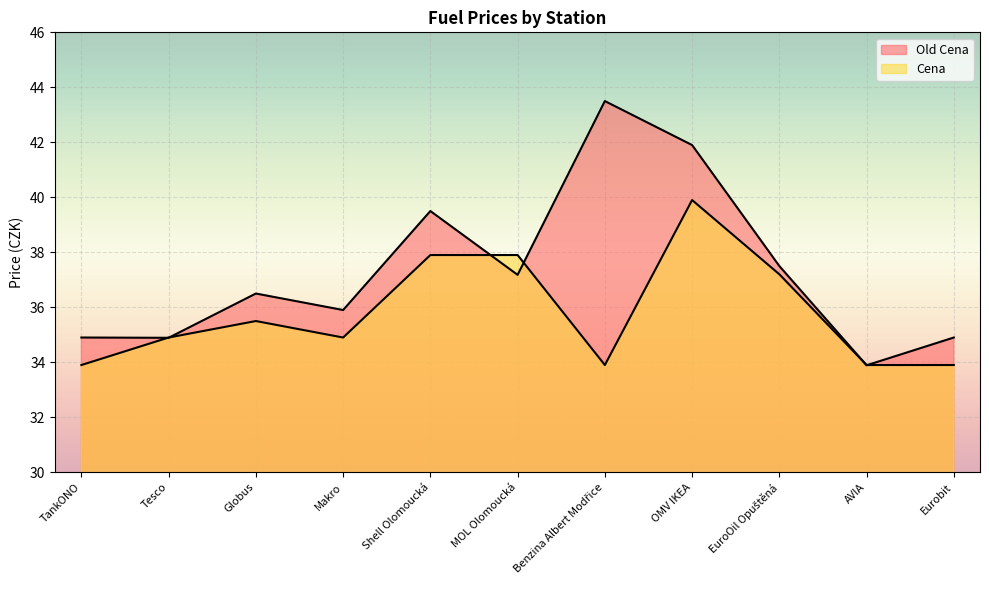

What is the label of the 5th point from the left?

Shell Olomoucká